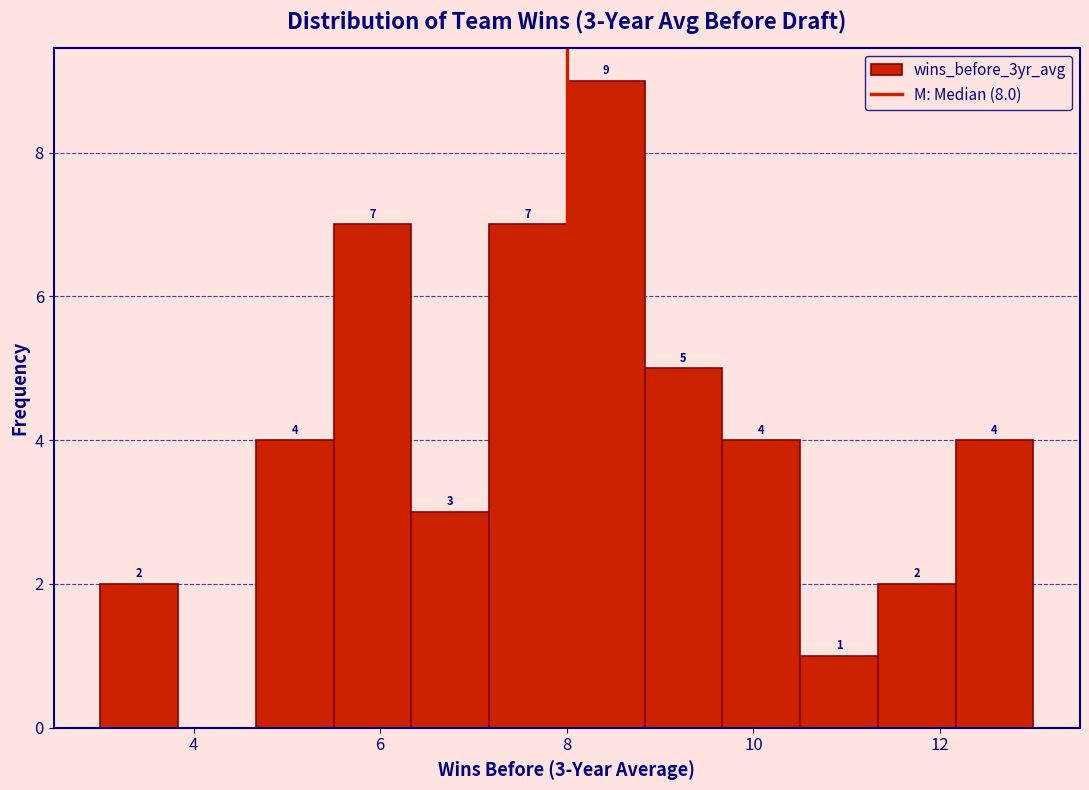

Over which range of the x-axis is the bar tallest?

8.0 to 8.8